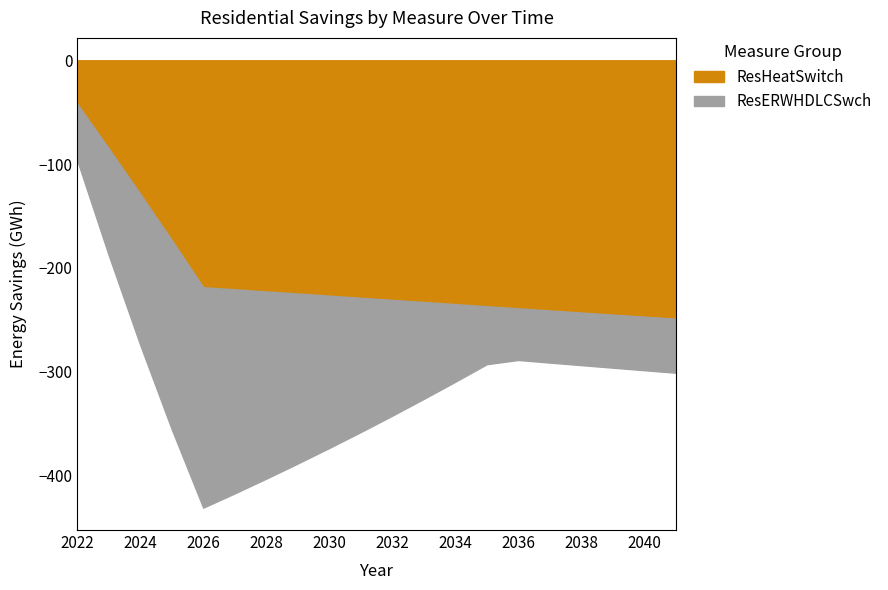

What is the approximate value of ResERWHDLCSwch at 2039?

-51.1